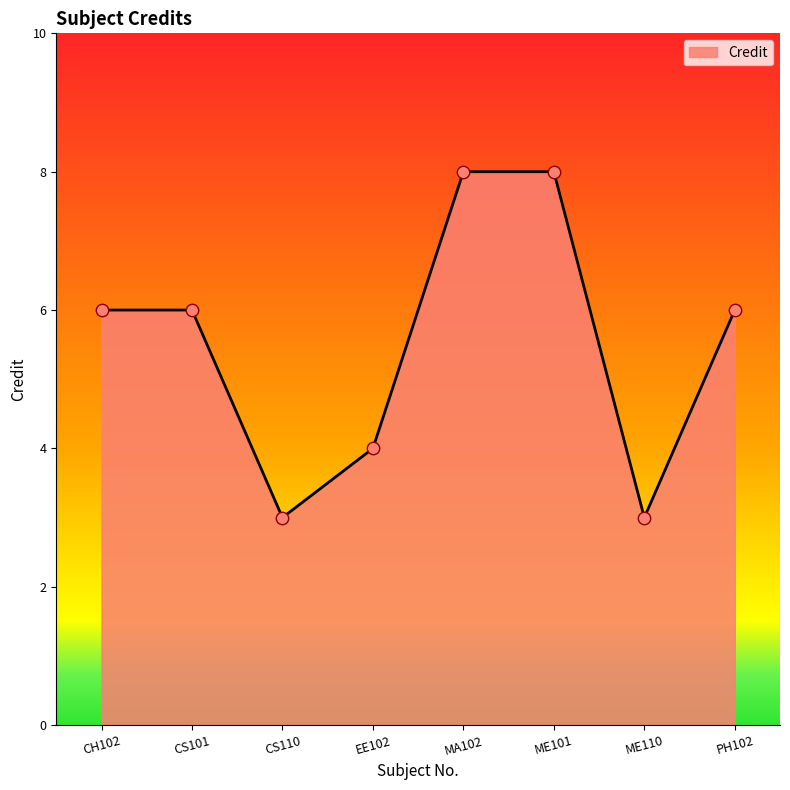

Between MA102 and PH102, which is larger?

MA102